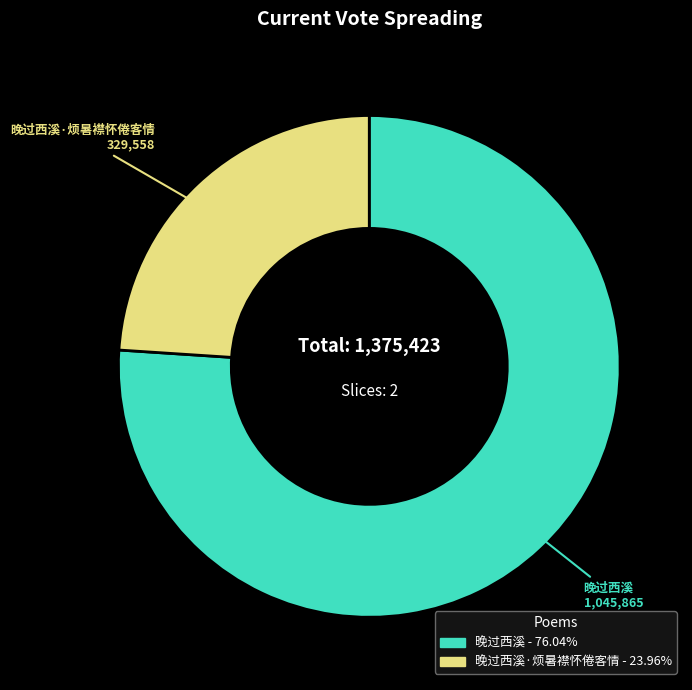

Is there any slice that represents more than half of the pie?

Yes